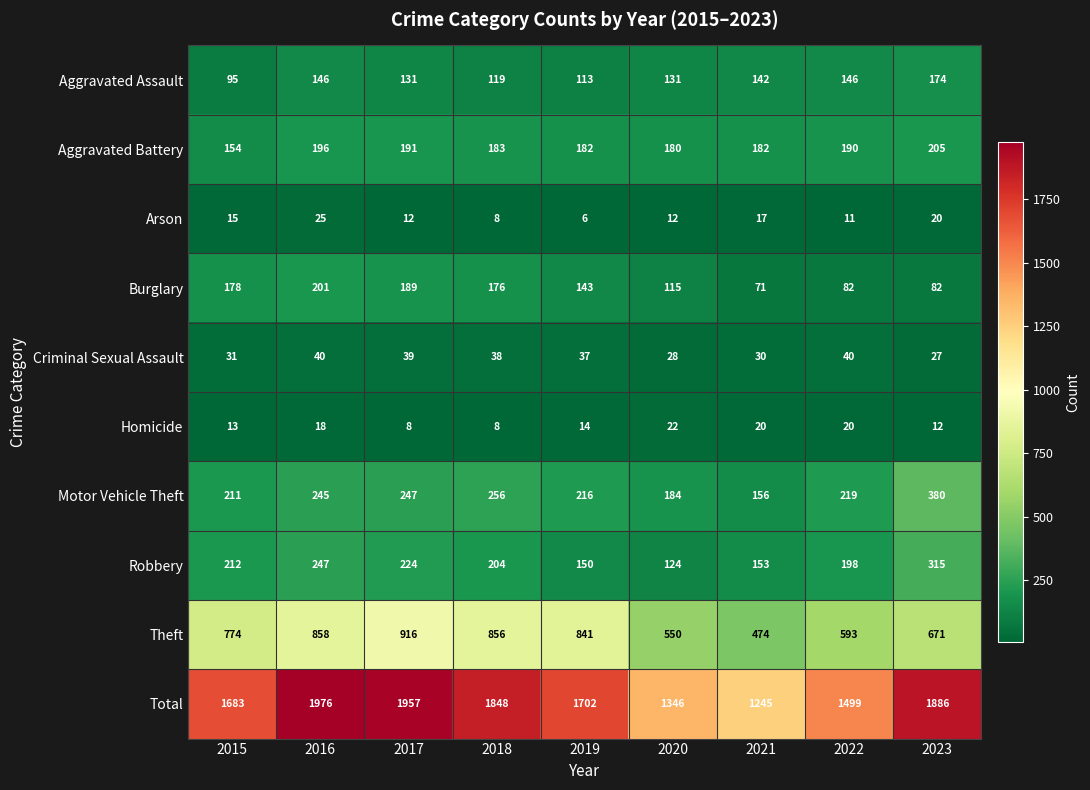

At which category does the chart reach its minimum across all series?

2019